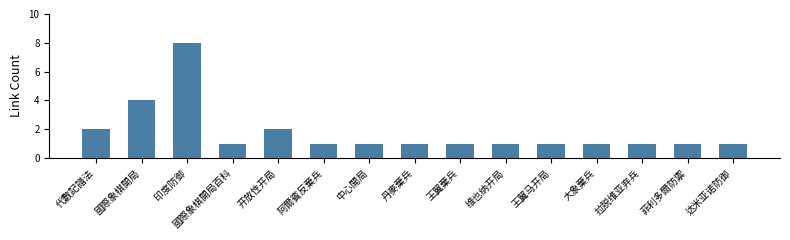

Which has a higher value, 拉脱维亚弃兵 or 國際象棋開局?

國際象棋開局